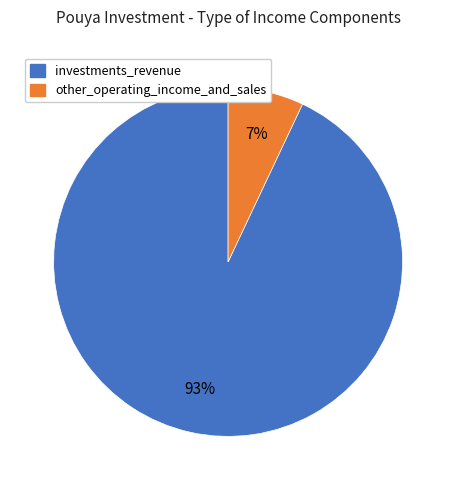

How many segments does this pie chart have?

2